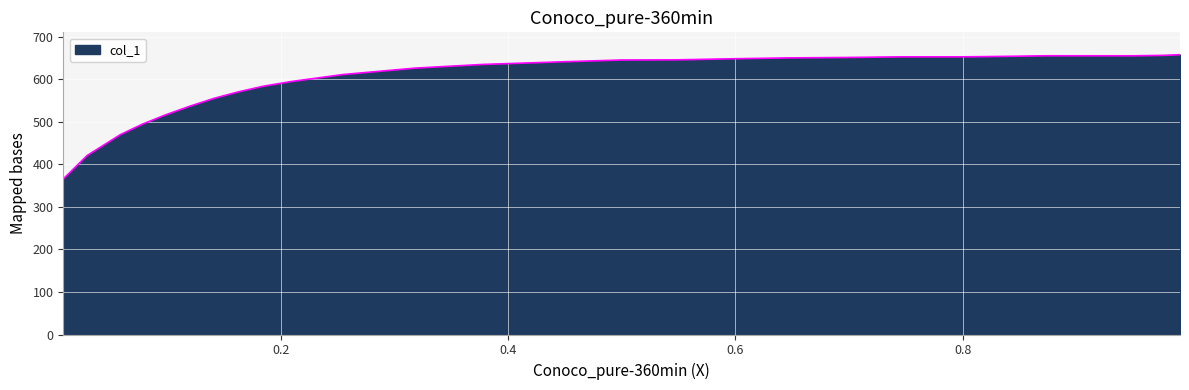

What is the difference between the maximum and minimum values?

292.2